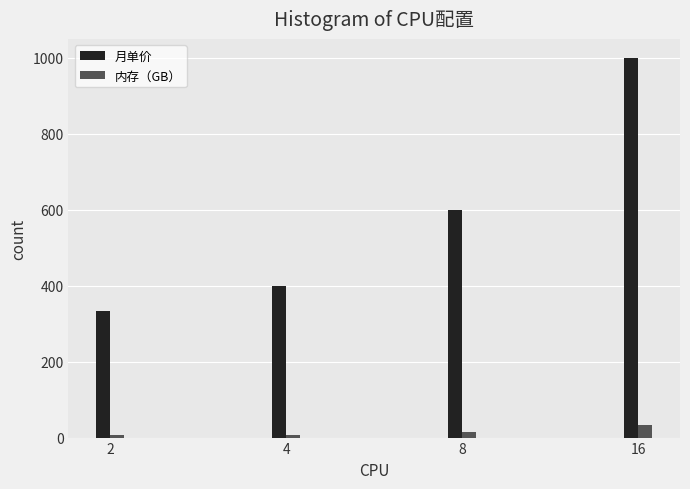

What is the lowest value of the 内存（GB） series?

6.0